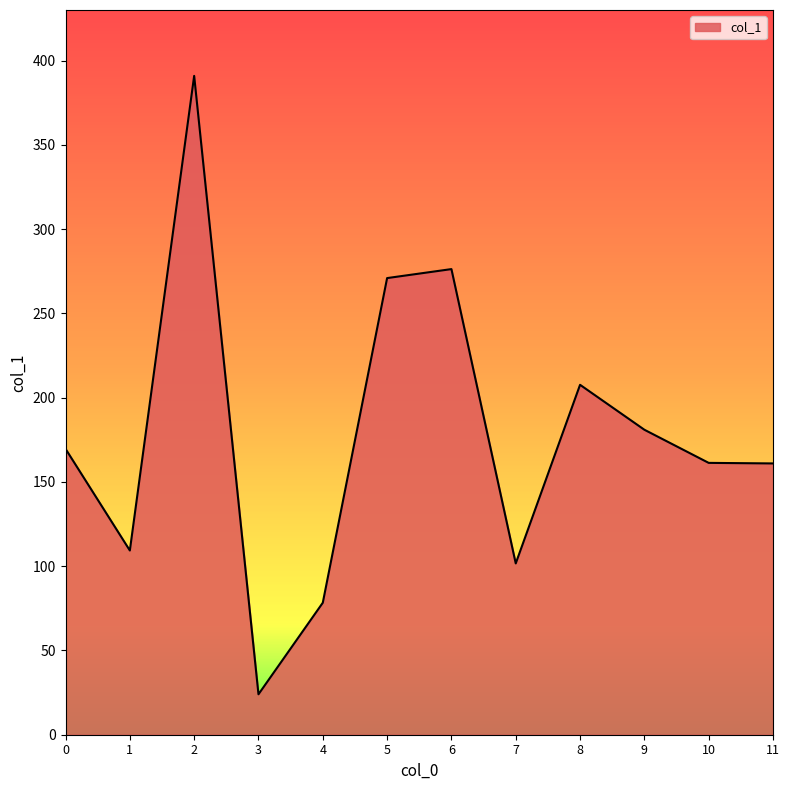

What is the ratio of the value at 8 to the value at 3?

8.7